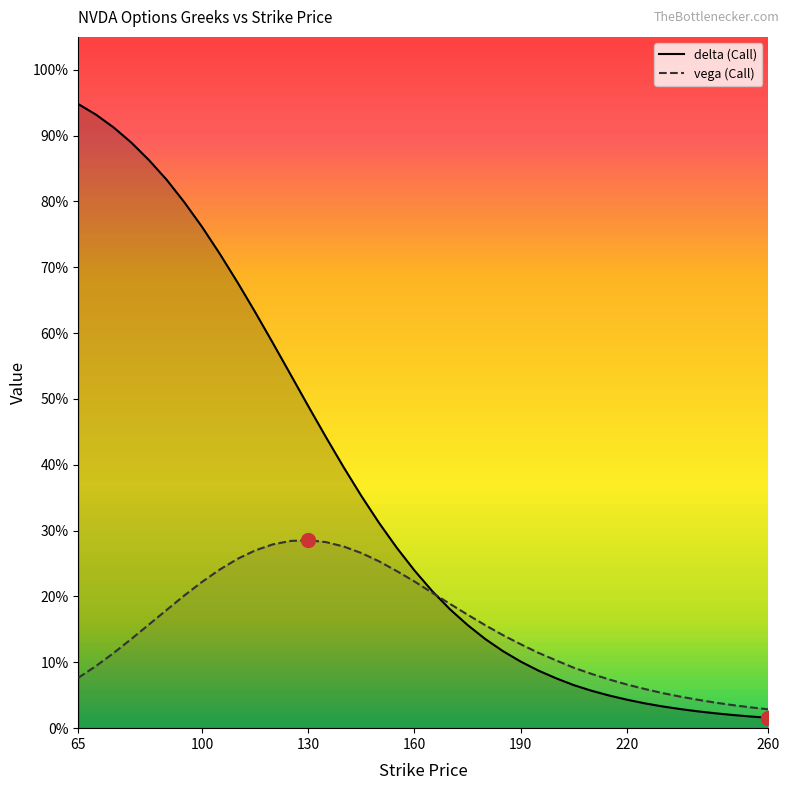

Does the chart have visible grid lines?

No